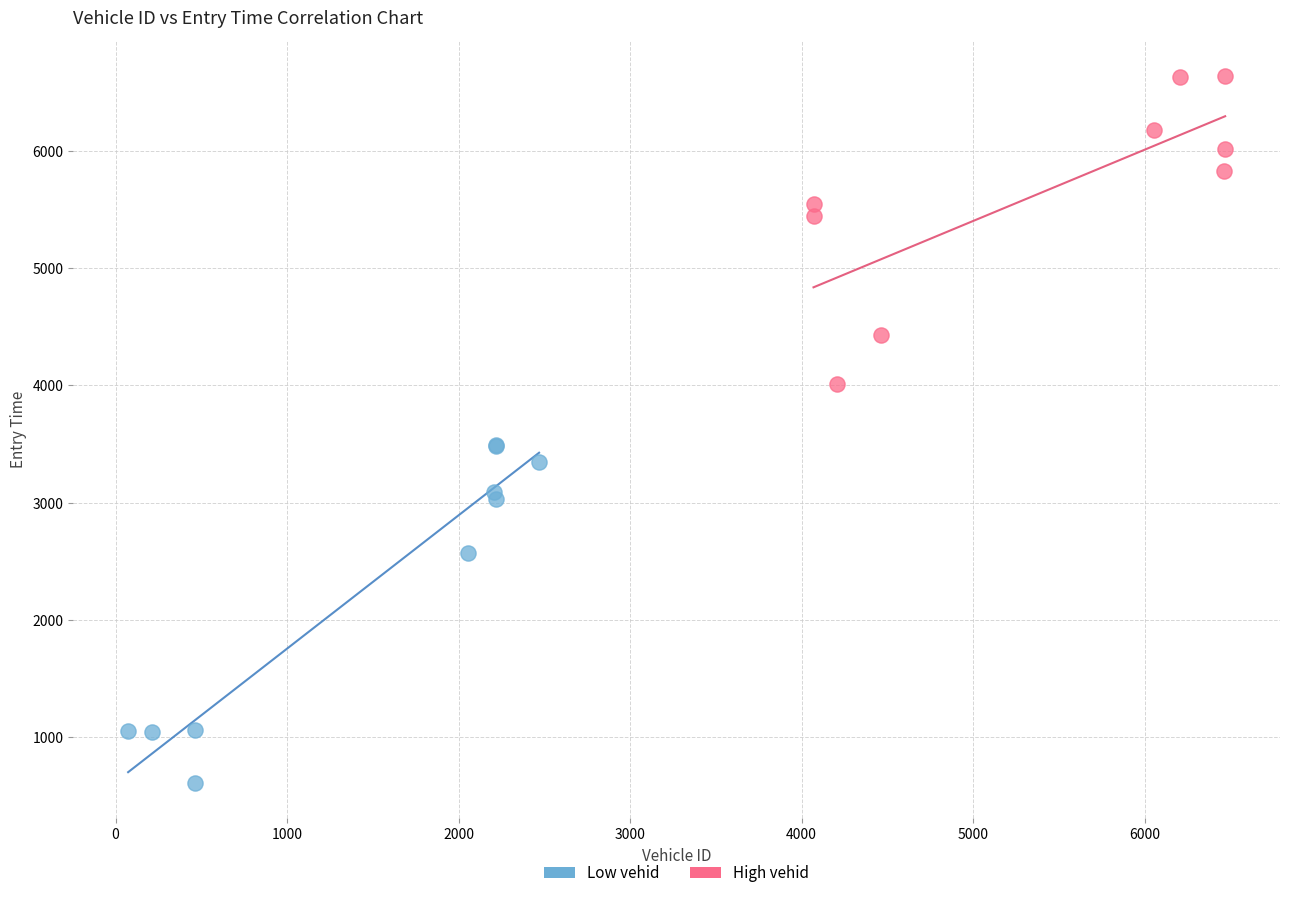

Which series contains the highest Y value?

High vehid